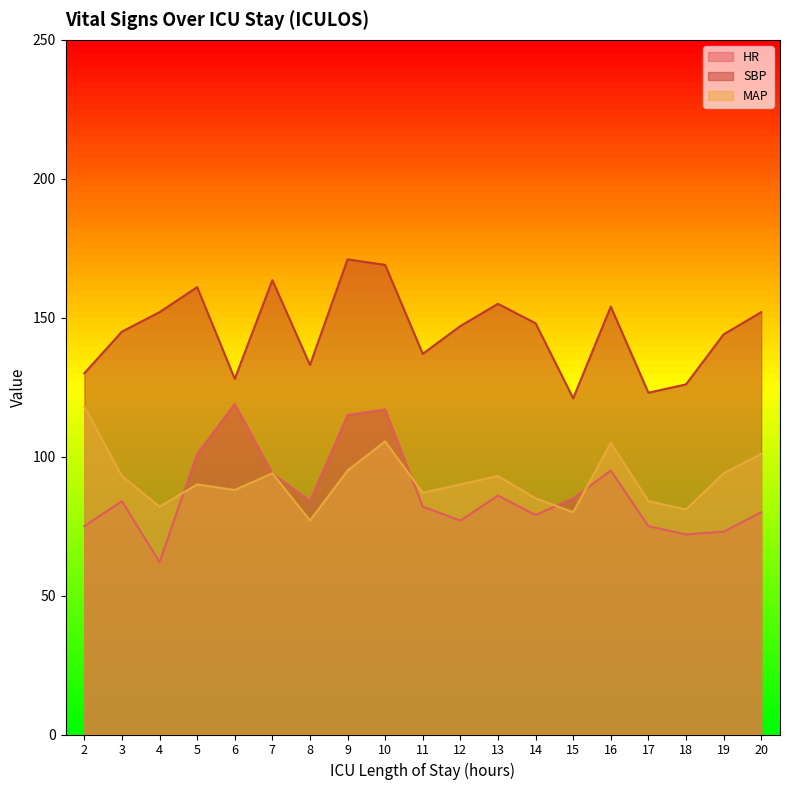

At which label does MAP first exceed 90?

2